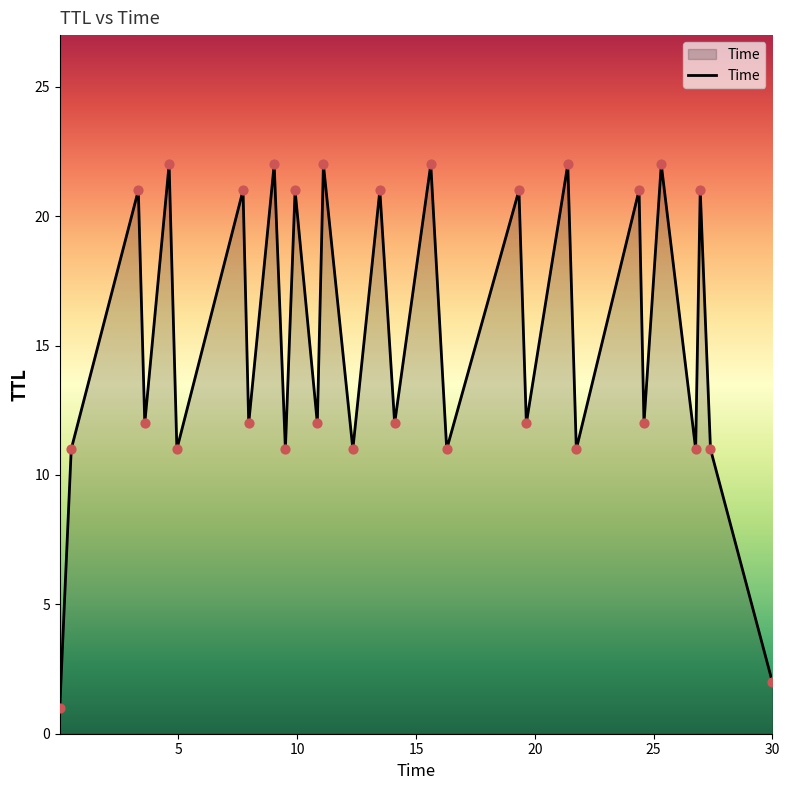

What is the maximum value shown in the chart?

22